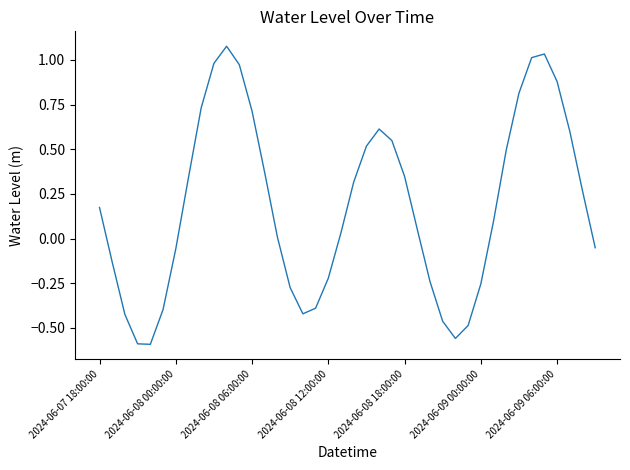

What is the sum of all values?

7.4